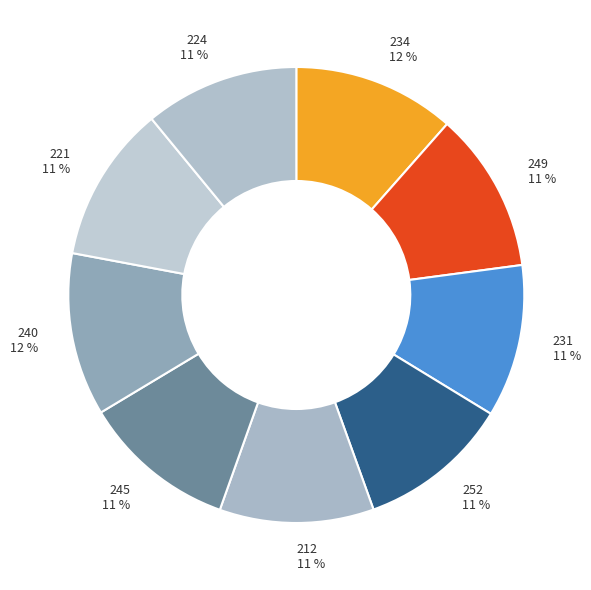

To the nearest percent, what portion does 245 represent?

11%